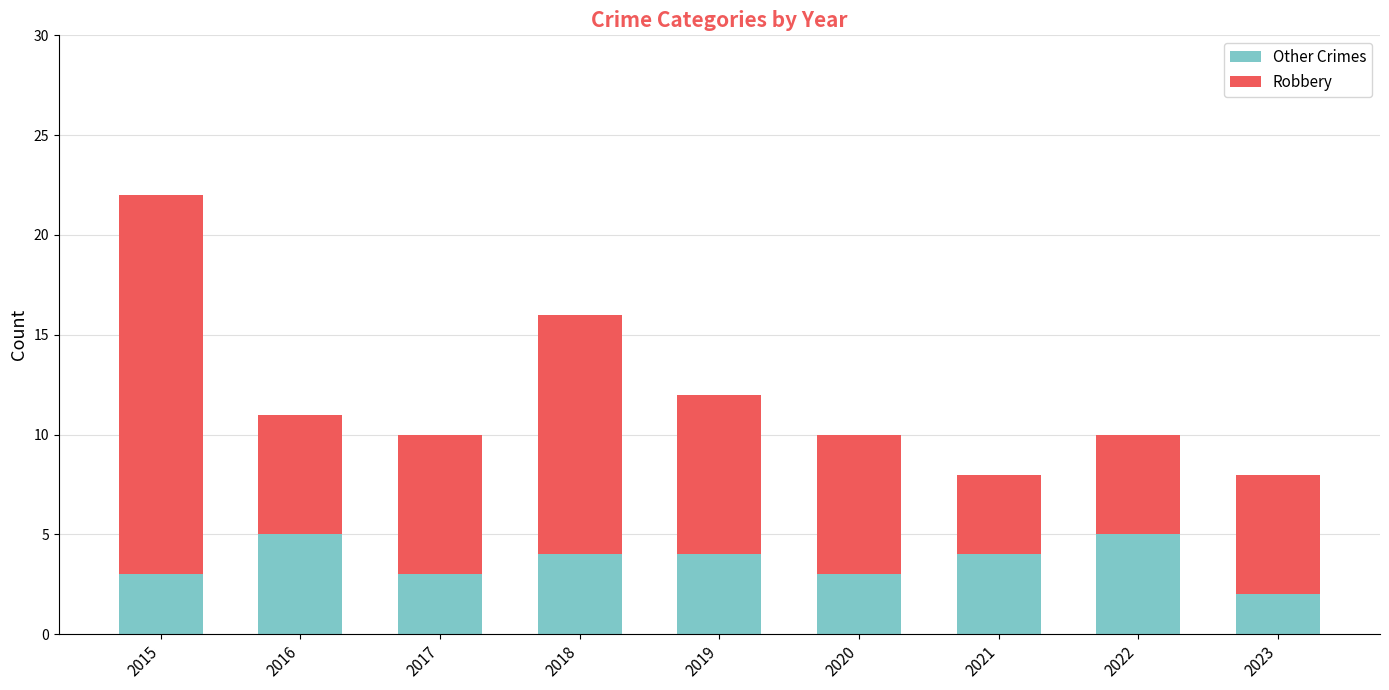

The value of Other Crimes at 2018 is 2. True or false?

False